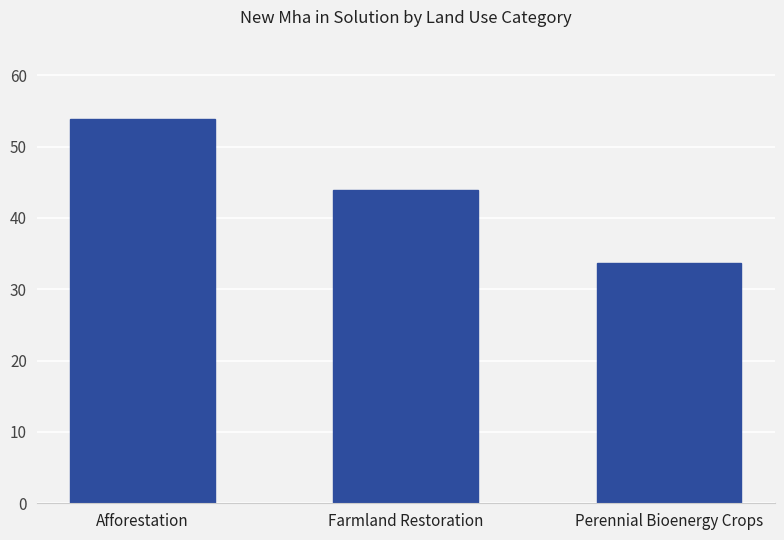

List the labels in order of value, largest first.

Afforestation, Farmland Restoration, Perennial Bioenergy Crops